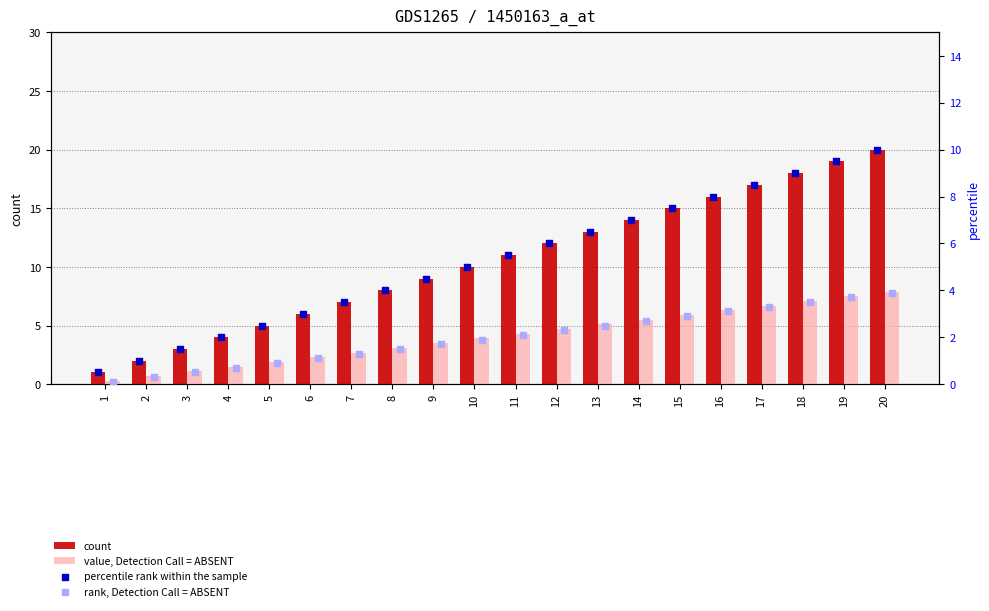

At which category is the sum across all series the highest?

20